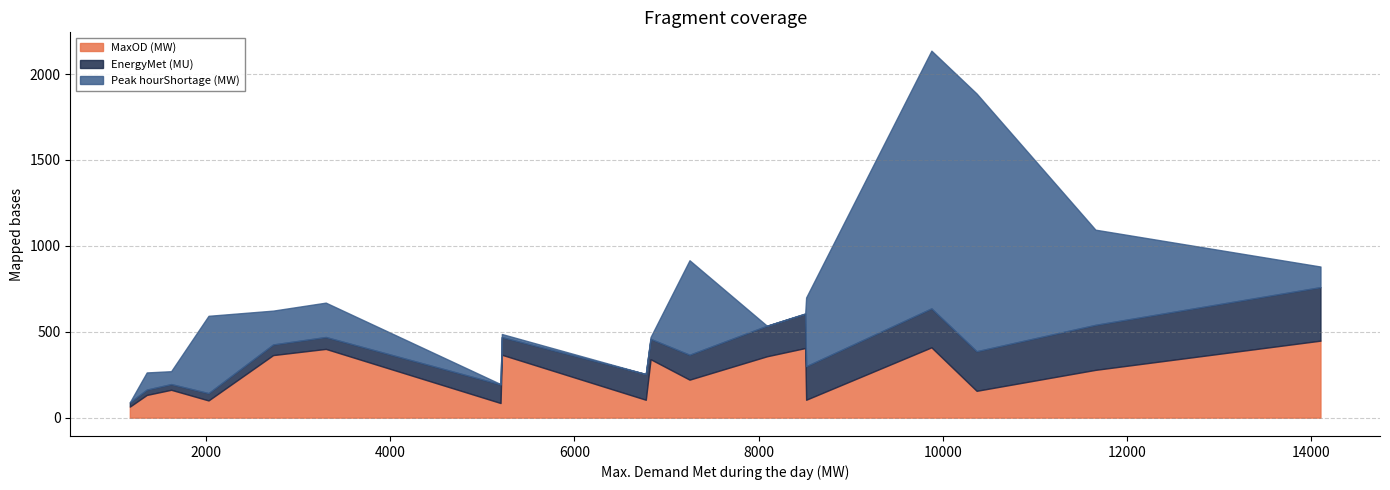

What is the minimum value for MaxOD (MW)?

64.0